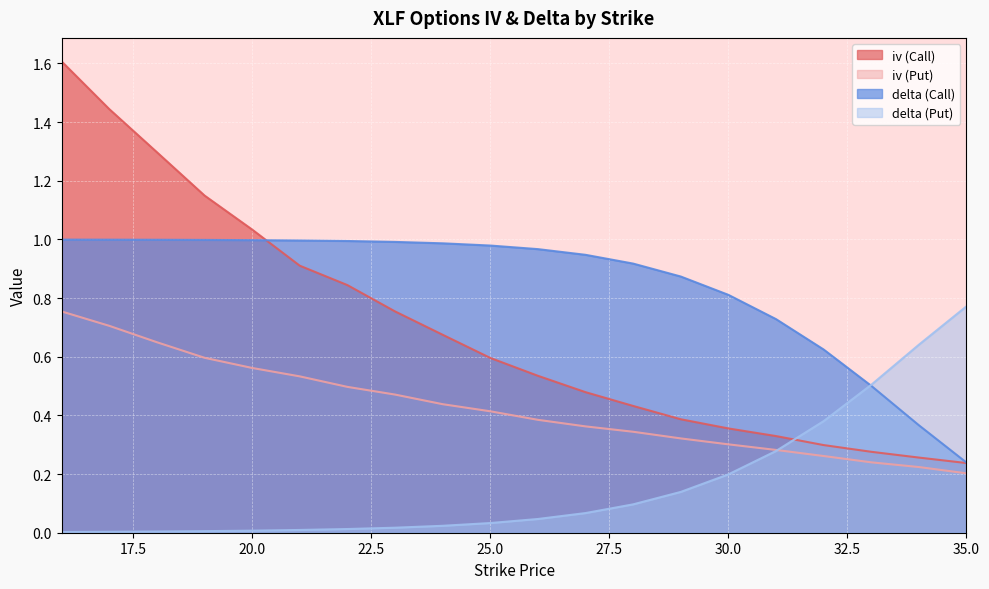

True or false: iv (Call) has a value of 0.4 at 32.

False